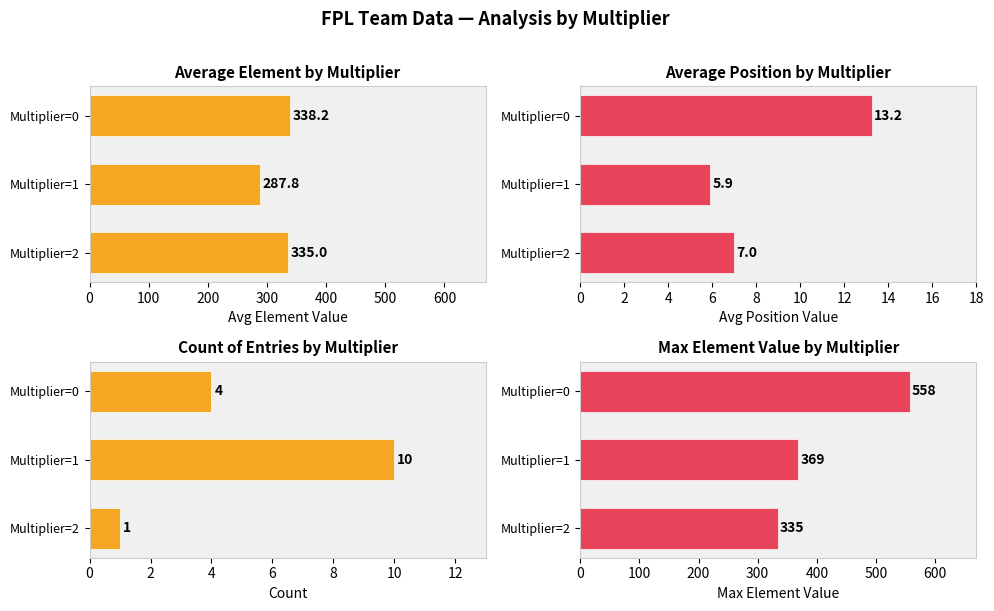

What is the difference between the second highest and minimum values in the Max element value series?

34